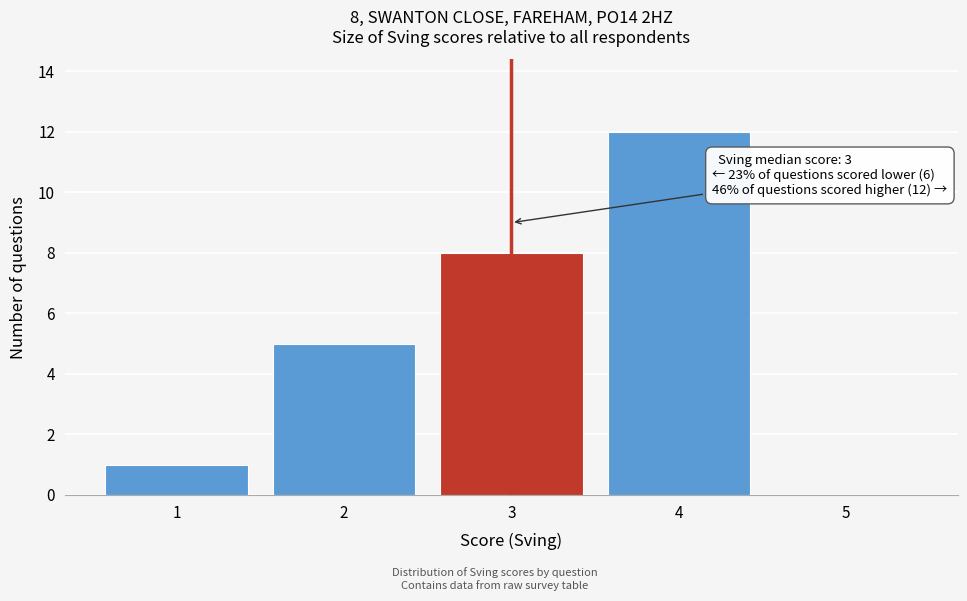

Reading right to left, extract all data points from this chart.

5=0	4=12	3=8	2=5	1=1